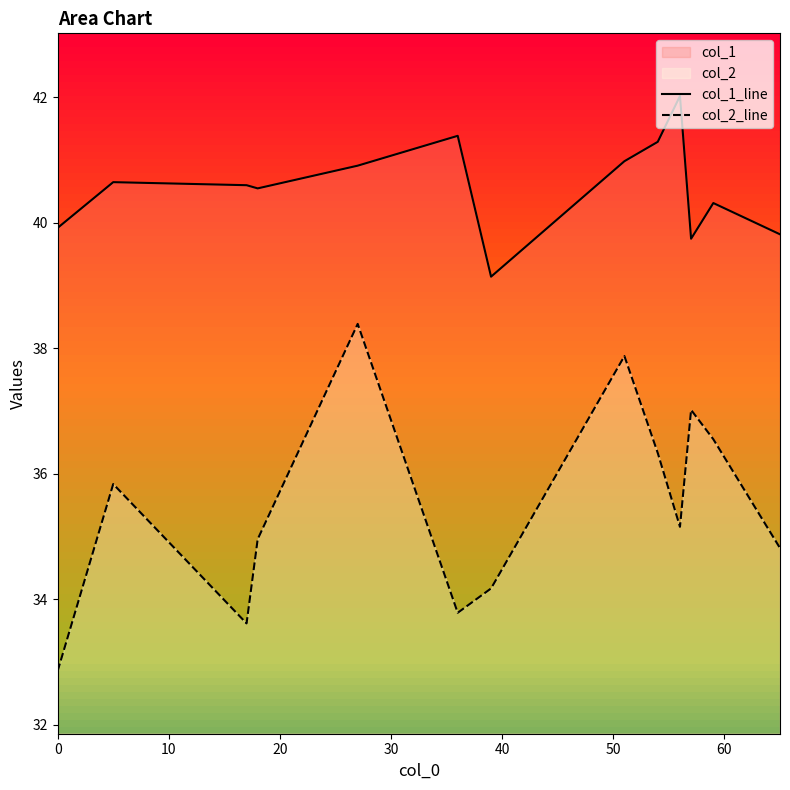

Rank the series by their average value, from highest to lowest.

col_1_line, col_2_line